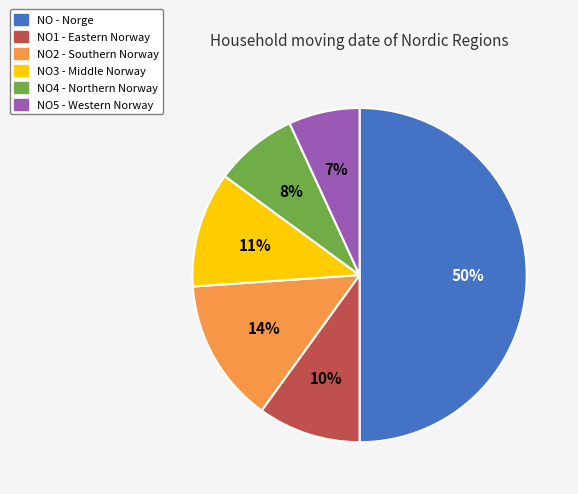

To the nearest percent, what is the difference between the largest and smallest slice percentages?

43%